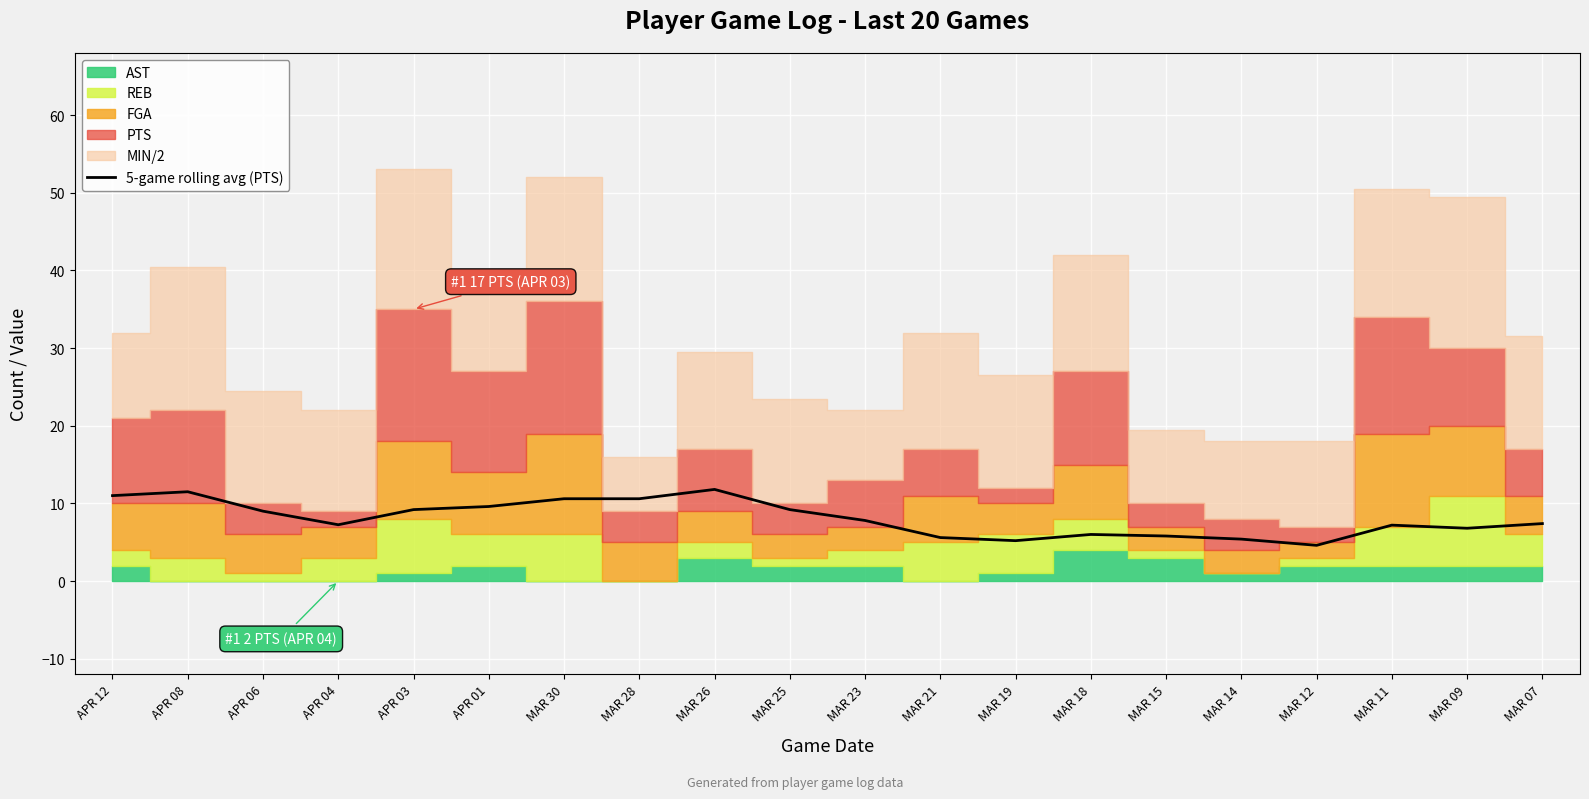

Rank the categories by value from lowest to highest.

MAR 12, MAR 19, MAR 14, MAR 21, MAR 15, MAR 18, MAR 09, MAR 11, APR 04, MAR 07, MAR 23, APR 06, APR 03, MAR 25, APR 01, MAR 30, MAR 28, APR 12, APR 08, MAR 26